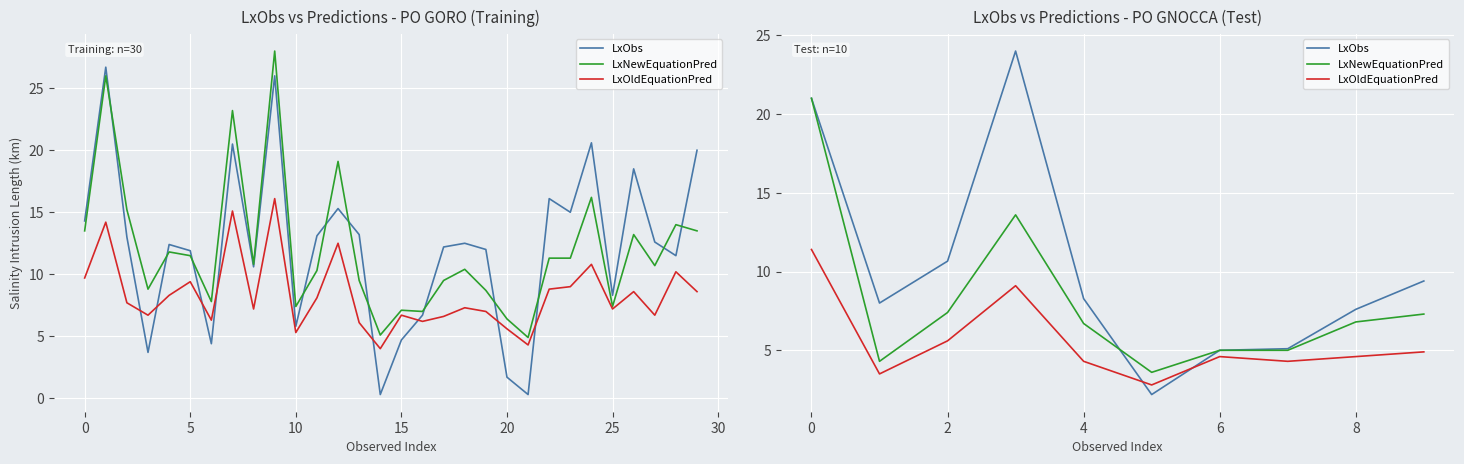

What is the lowest value of the LxObs series?

2.2